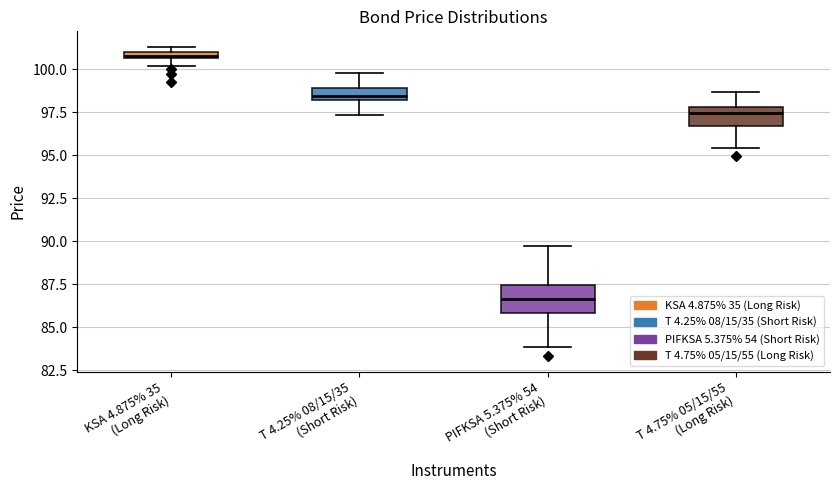

Which box has the lowest median line?

PIFKSA 5.375% 54 (Short Risk)